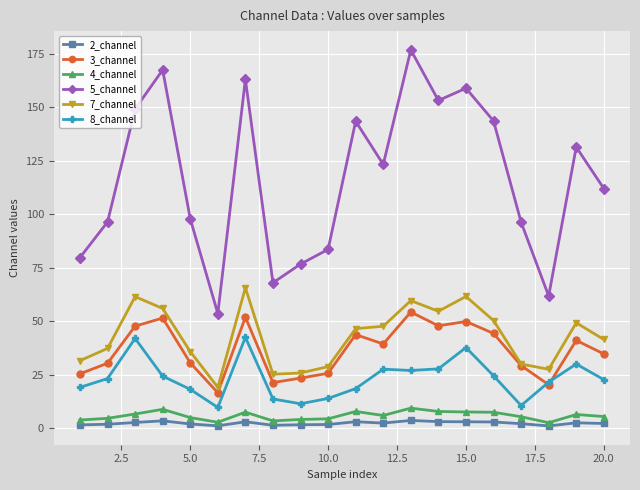

True or false: 4_channel has more than 2 interior local peaks.

True